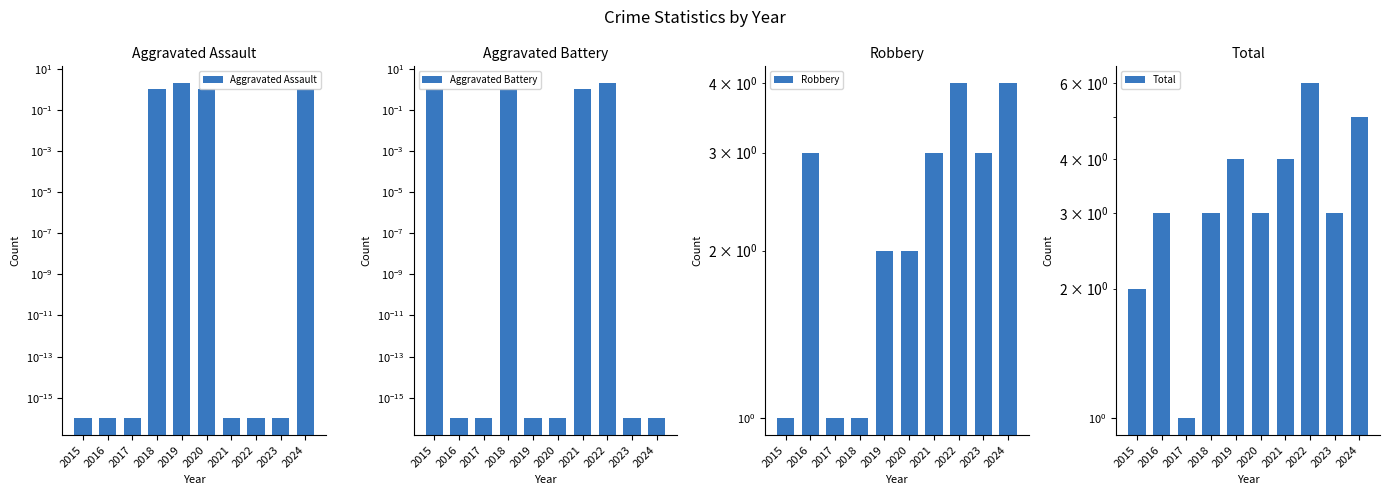

What are all the series names shown in the legend?

Aggravated Assault, Aggravated Battery, Robbery, Total